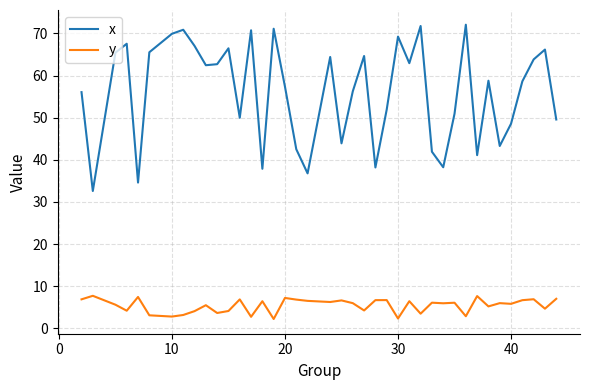

What is the maximum value shown in the chart?

72.1